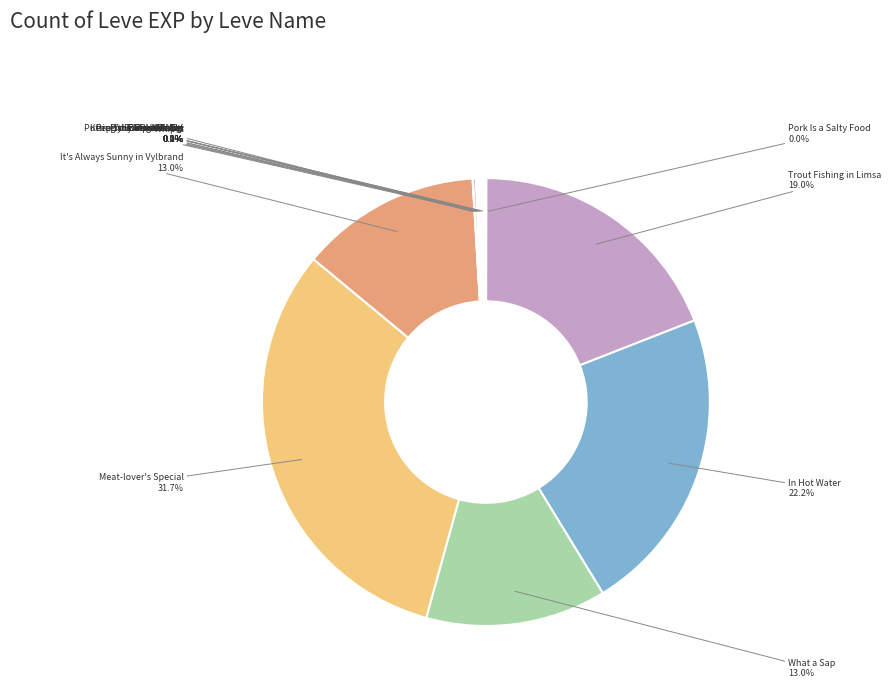

Is there any slice that represents more than half of the pie?

No